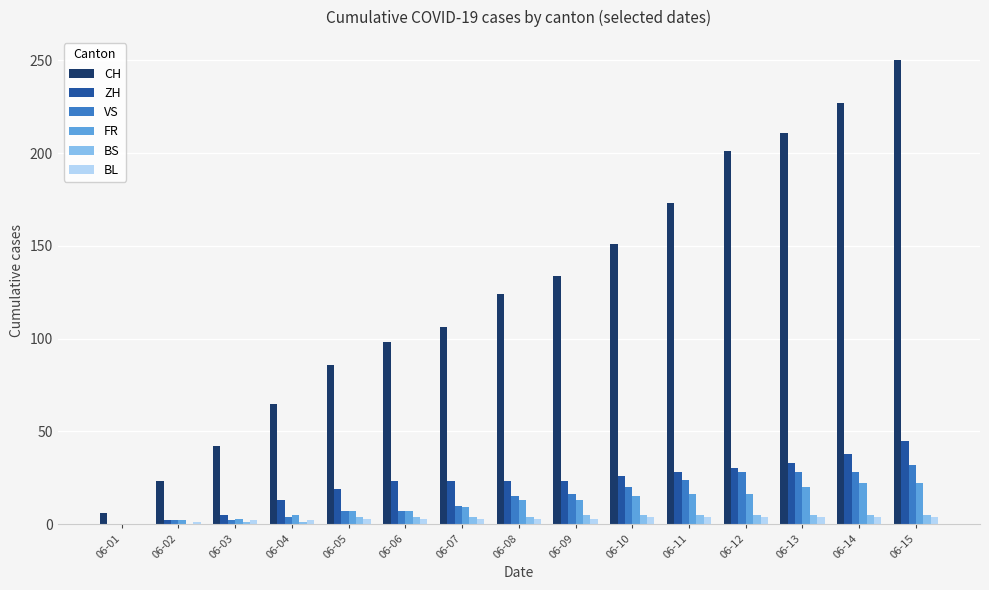

Is the value of BL at 06-08 greater than the value of ZH at 06-04?

No